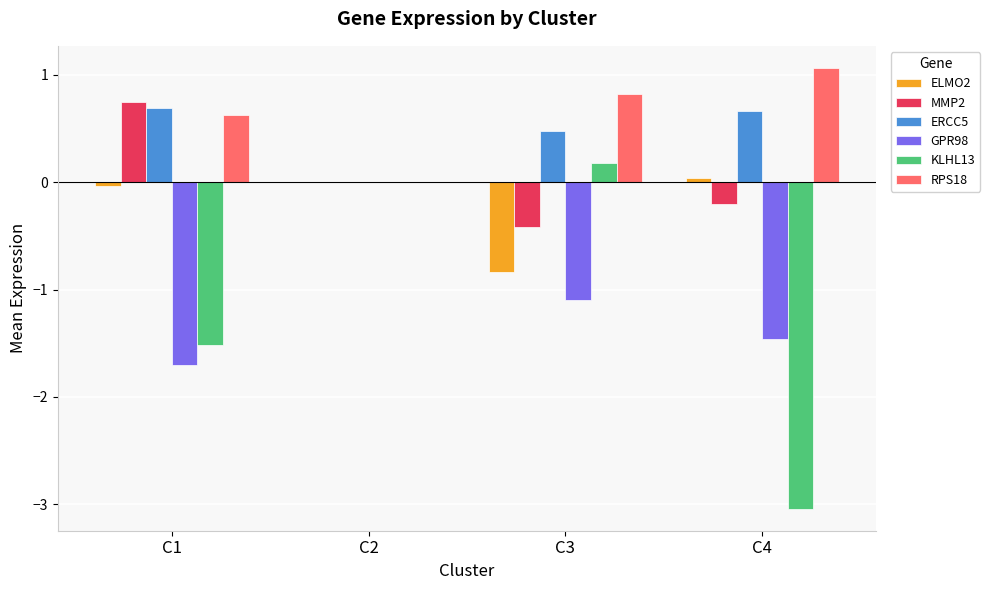

Is the value of ERCC5 at C1 greater than the value of ELMO2 at C4?

Yes